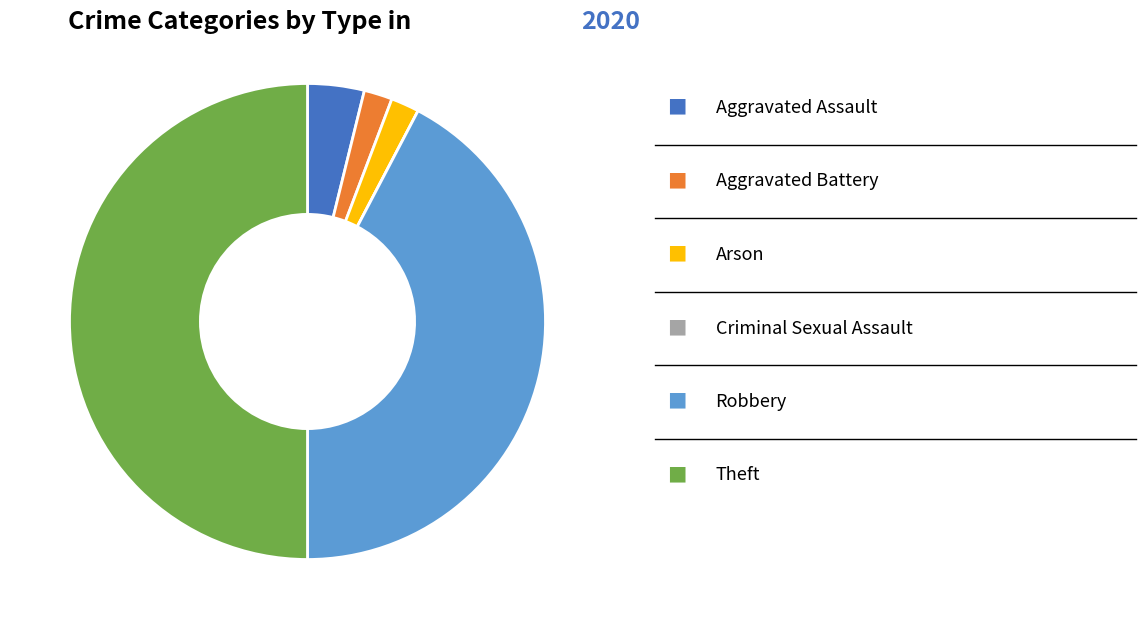

How many segments does this pie chart have?

6